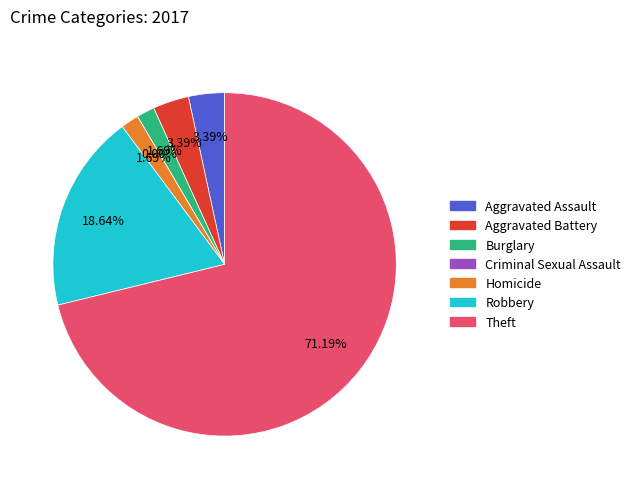

Which slice is the largest?

Theft